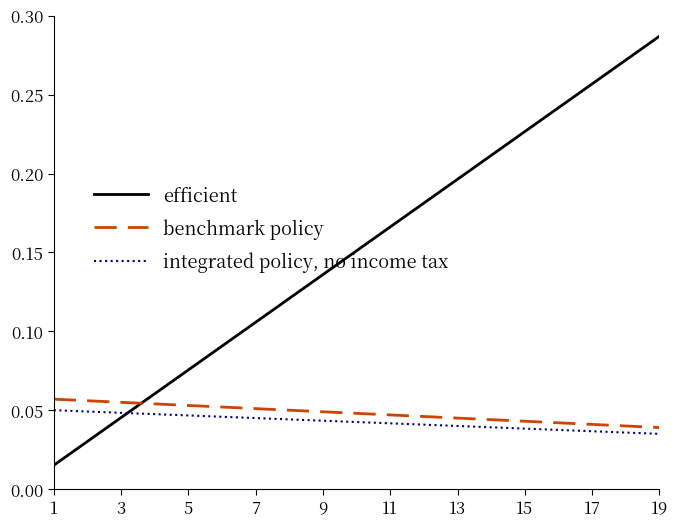

At how many categories does at least one series exceed 0?

19